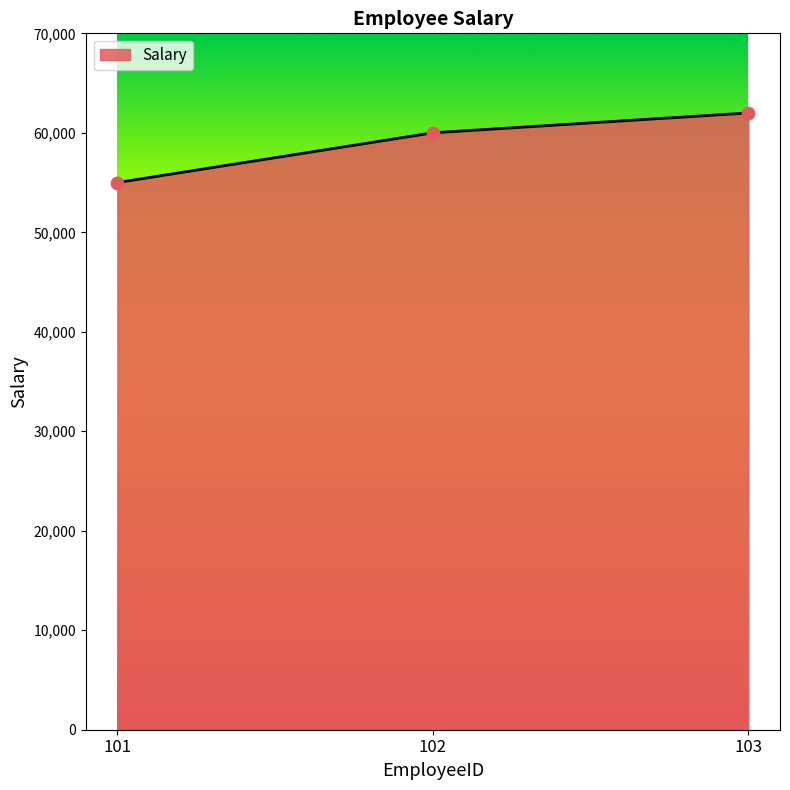

What is the change in value from 101 to 103?

+7000